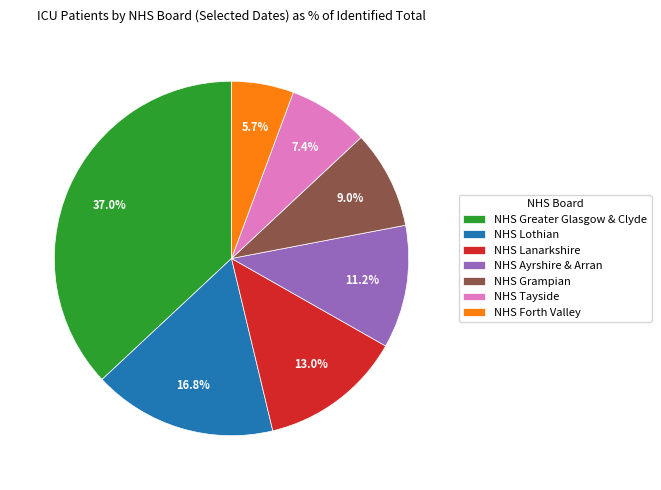

Is there a majority slice in this chart?

No